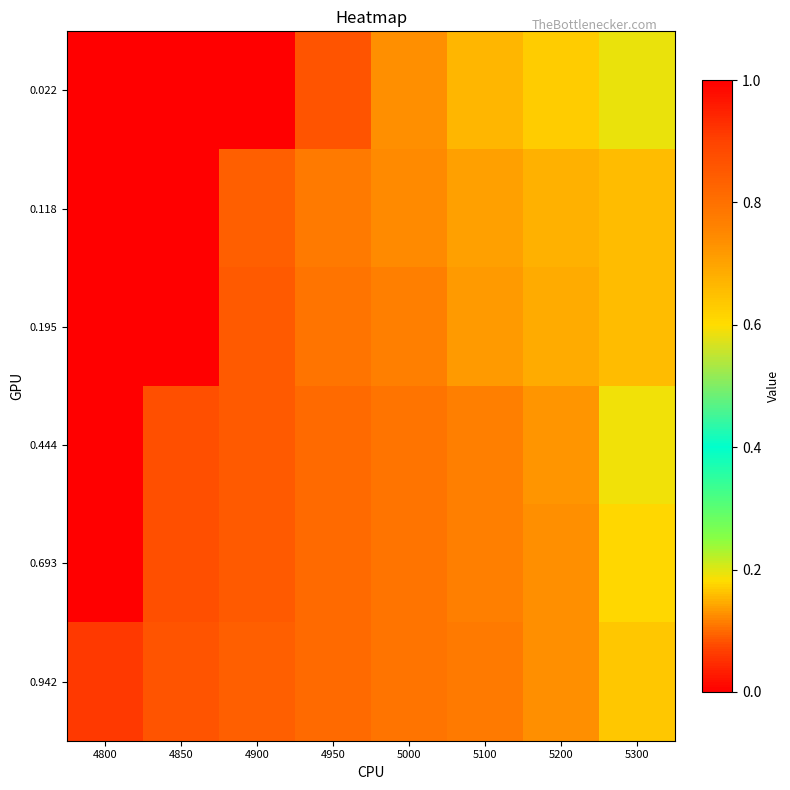

Which label corresponds to the largest value in the chart?

4800